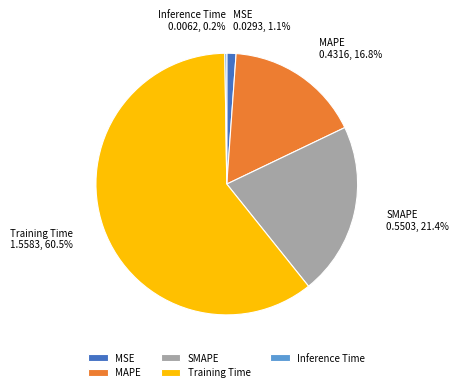

Is there a majority slice in this chart?

Yes